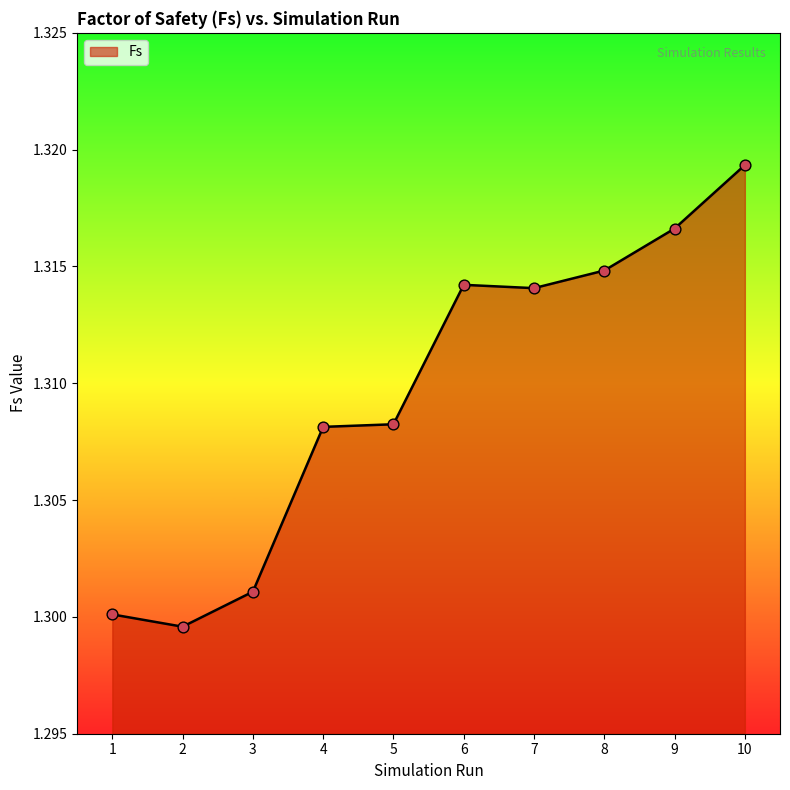

Between 5 and 9, which is larger?

9